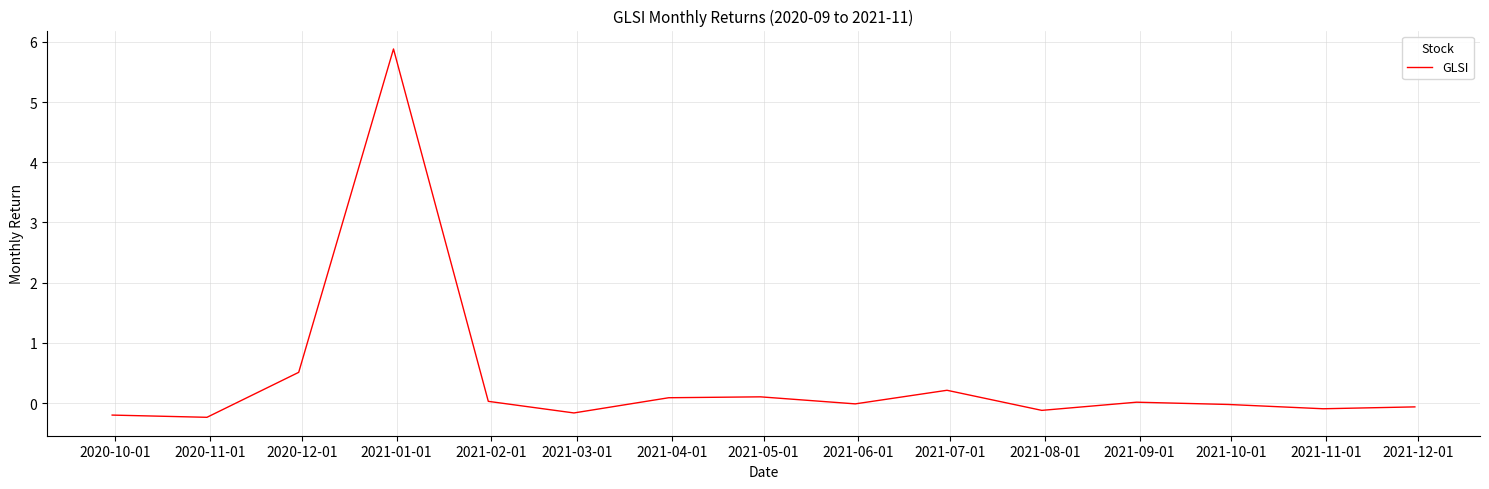

True or false: there are more than 2 points higher than both neighbors.

True